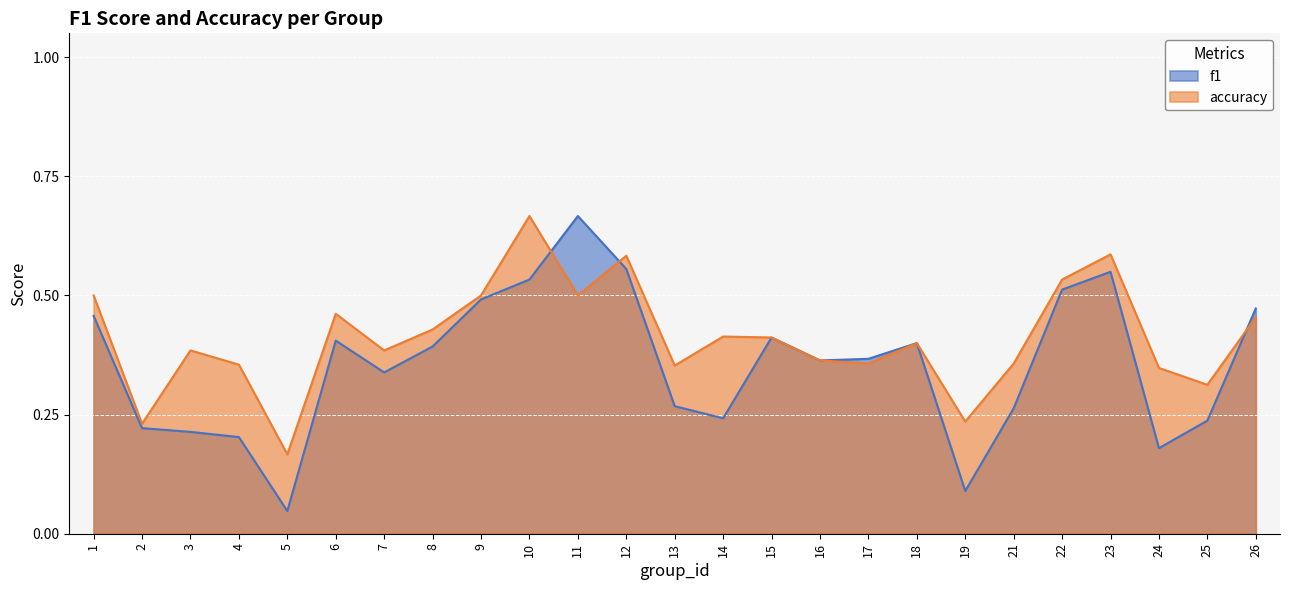

How many lines are shown in the chart?

2